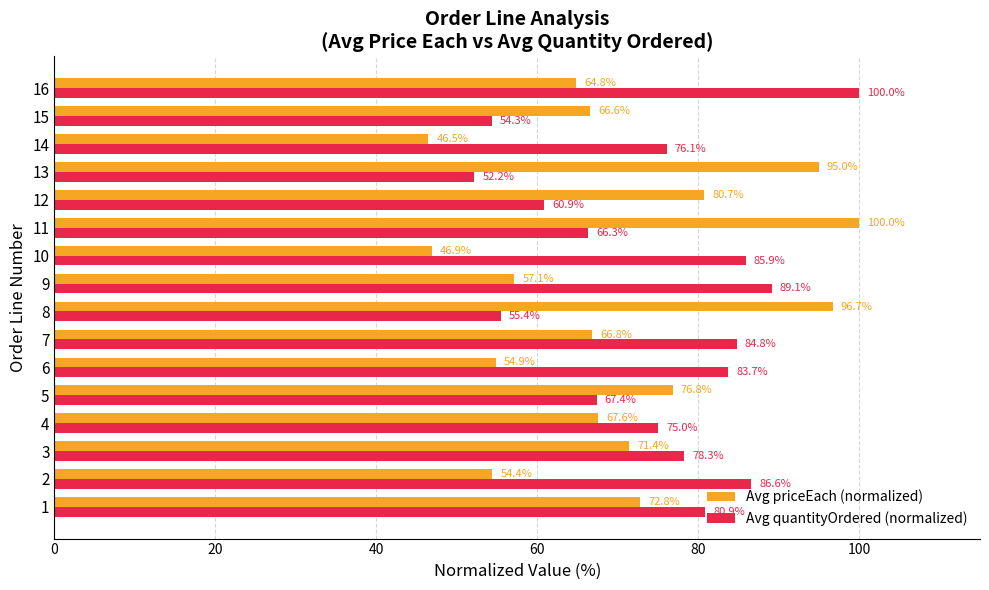

What is the difference between the second highest and minimum values in the Avg quantityOrdered (normalized) series?

37.0